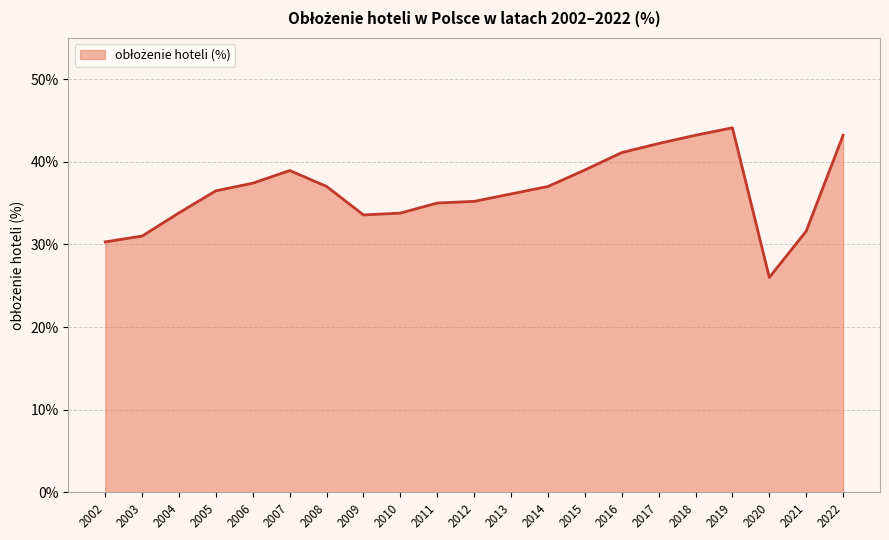

The chart shows a value of 36.5 at 2005. True or false?

True